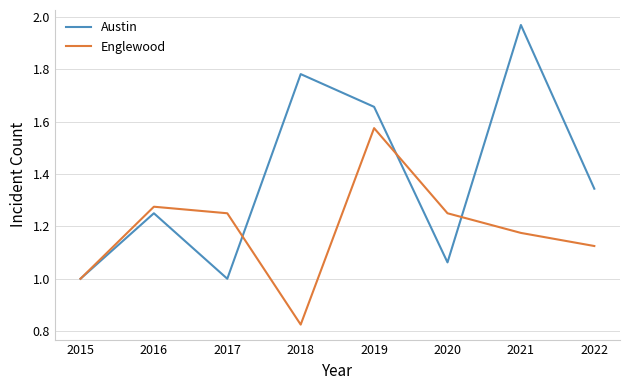

The Austin series shows 2.5 at 2018. True or false?

False